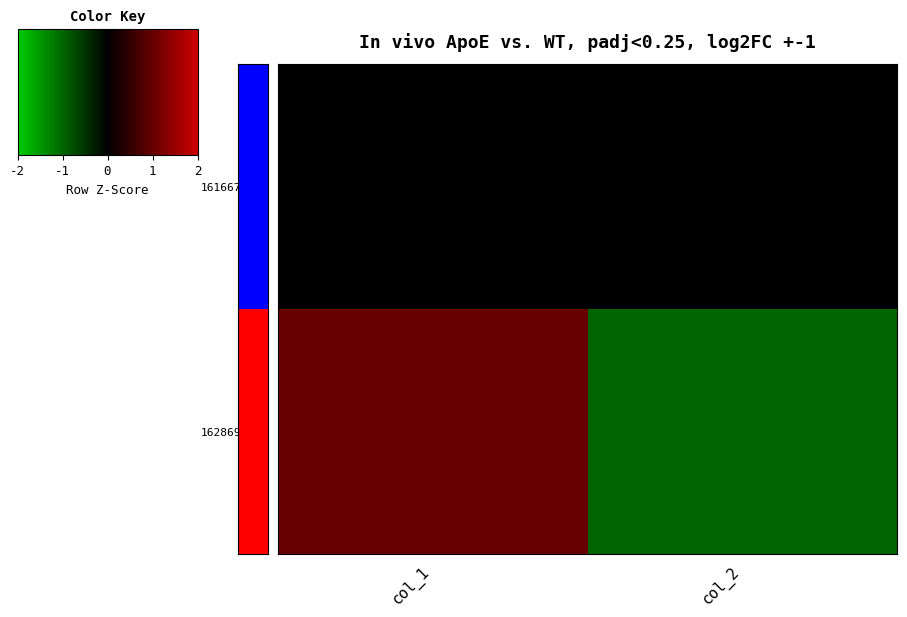

Rank the series by their maximum value, from highest to lowest.

1628691503, 1616678177